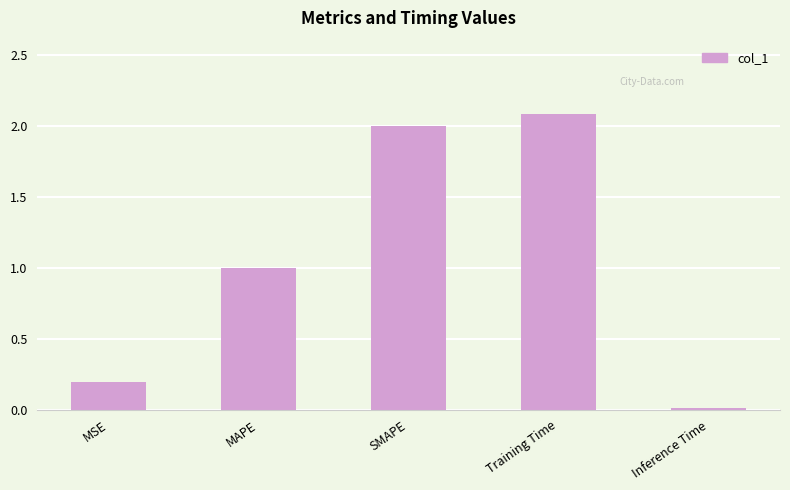

Rank the categories by value from highest to lowest.

Training Time, SMAPE, MAPE, MSE, Inference Time